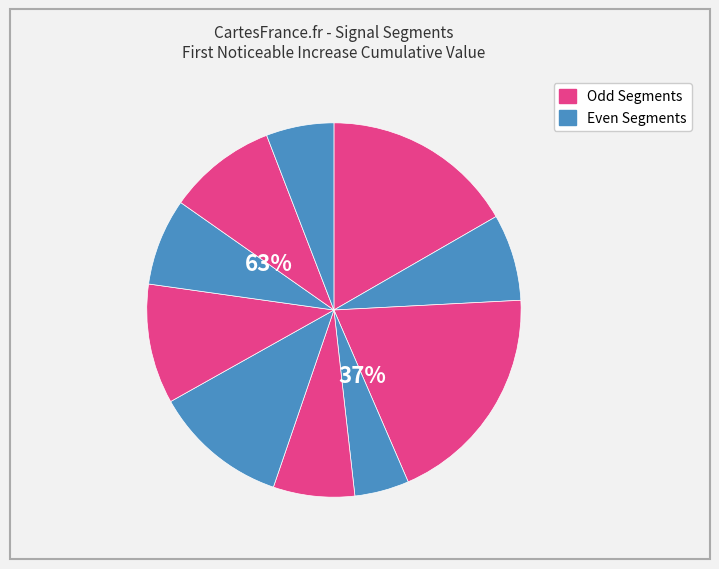

How many segments does this pie chart have?

10